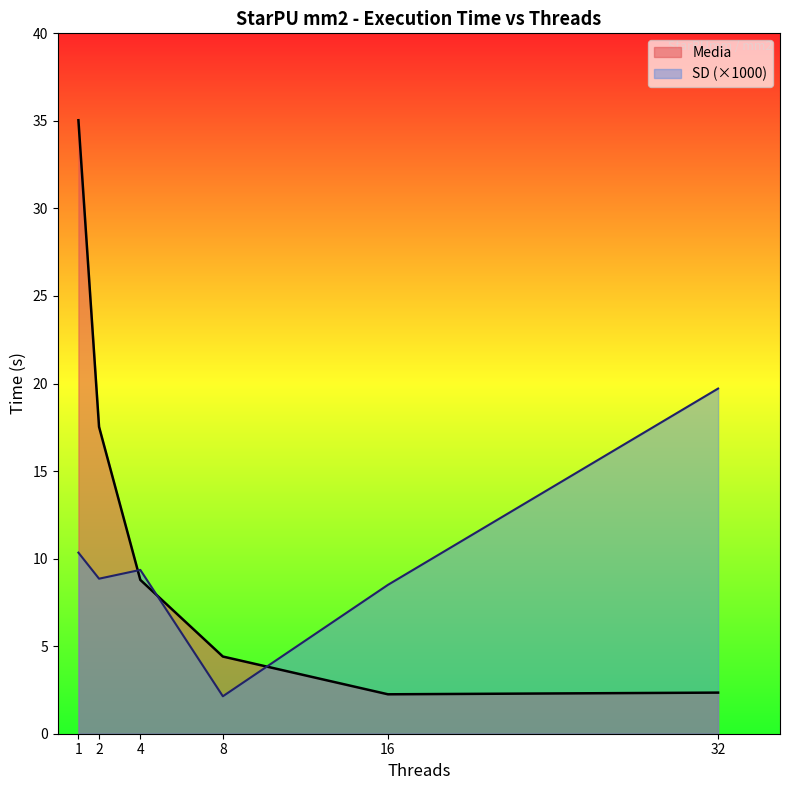

True or false: SD has a value of 8.9 at 2.

True